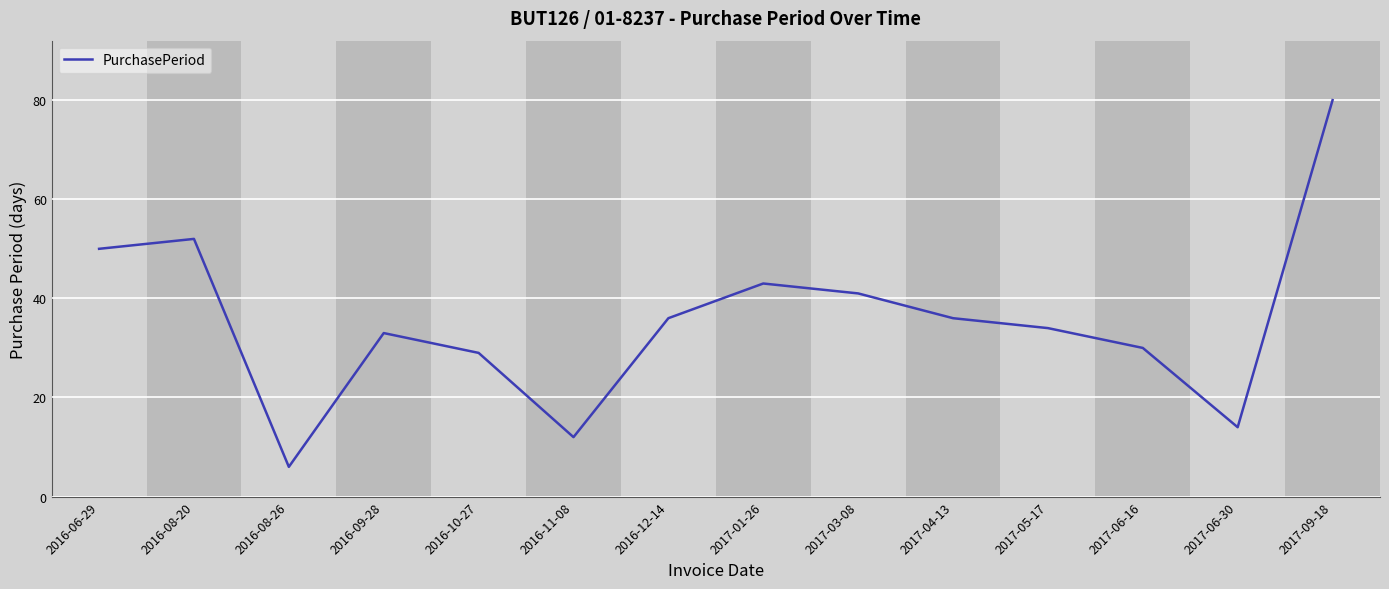

Does the chart display data point markers on the line(s)?

No